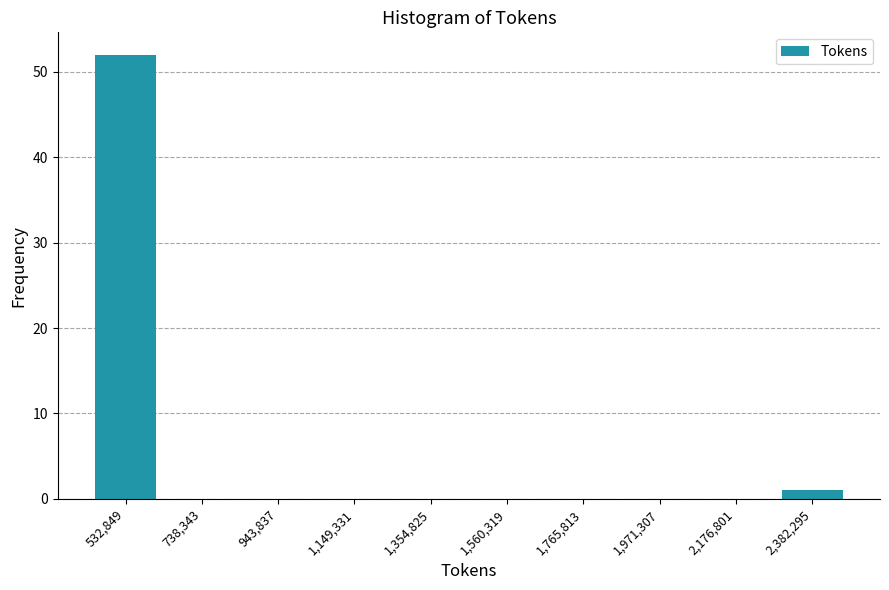

Reading right to left, what are all the values shown in this chart?

2,382,295=1	2,176,801=0	1,971,307=0	1,765,813=0	1,560,319=0	1,354,825=0	1,149,331=0	943,837=0	738,343=0	532,849=52